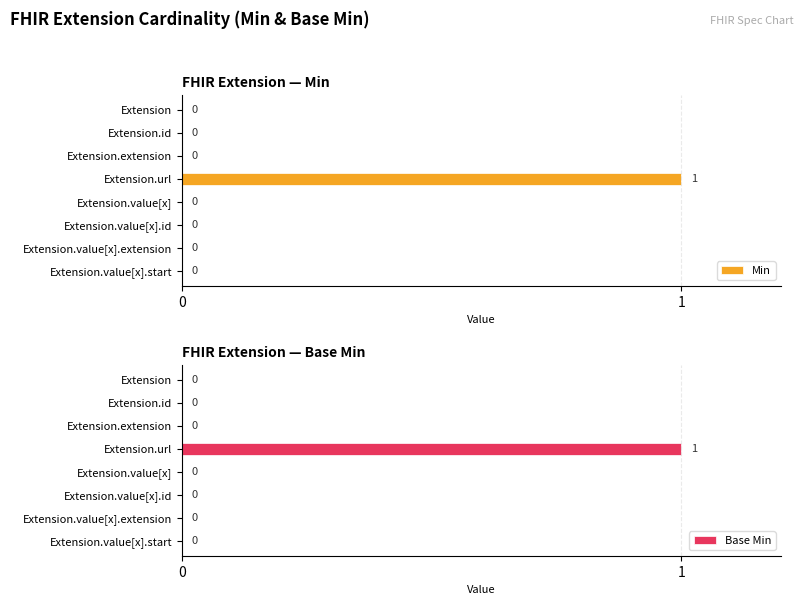

What is the difference between the maximum and minimum values in the Min series?

1